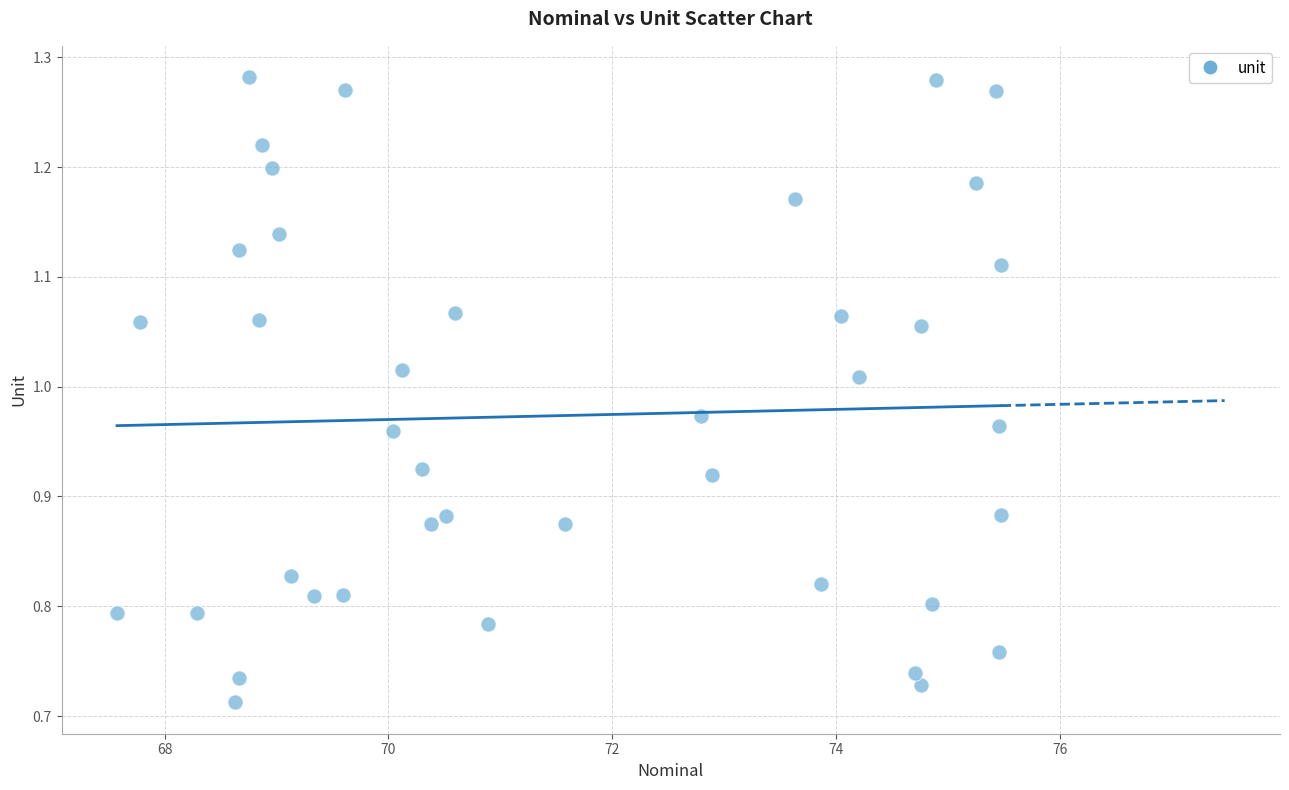

What is the range of Y values (max minus min)?

0.6